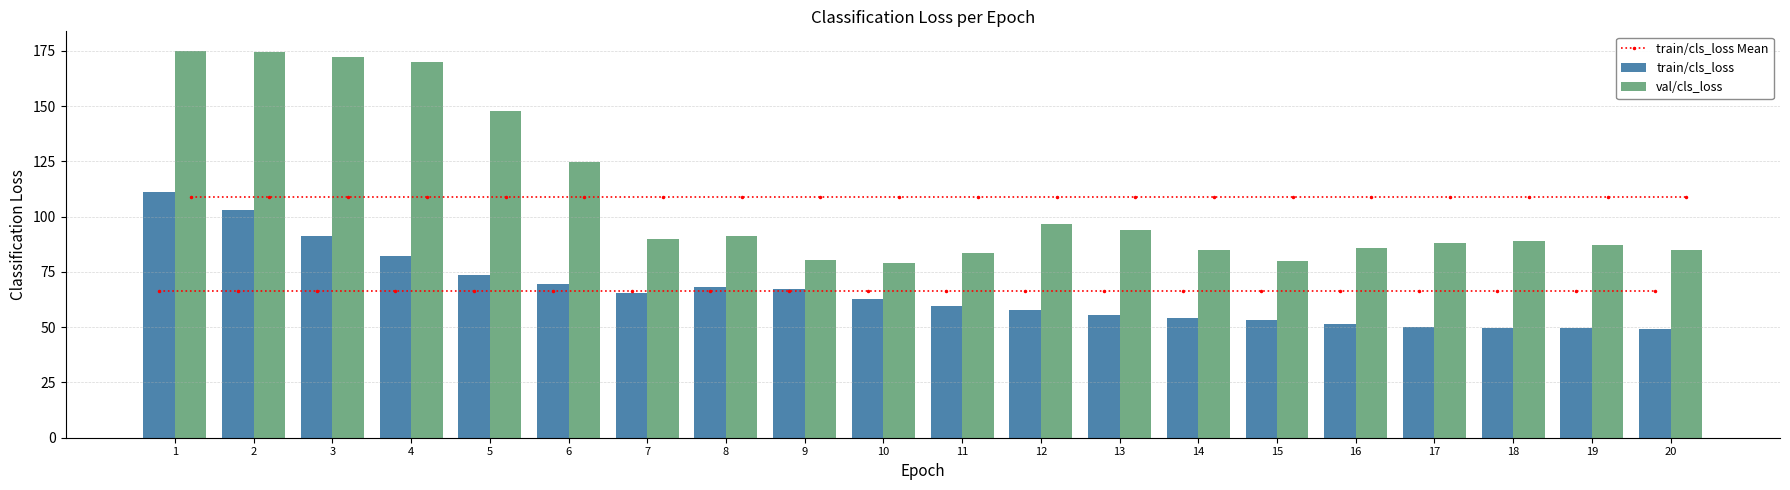

What is the sum of the val/cls_loss values at 7 and 8?

181.3